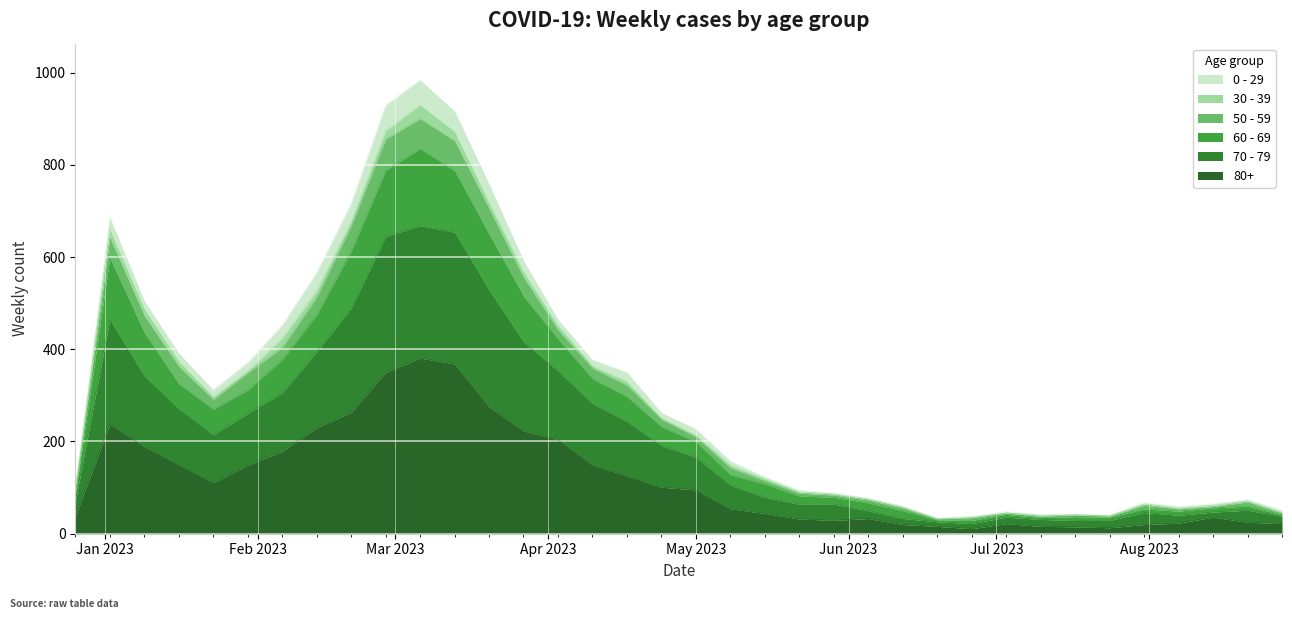

Does the chart display data point markers on the line(s)?

No